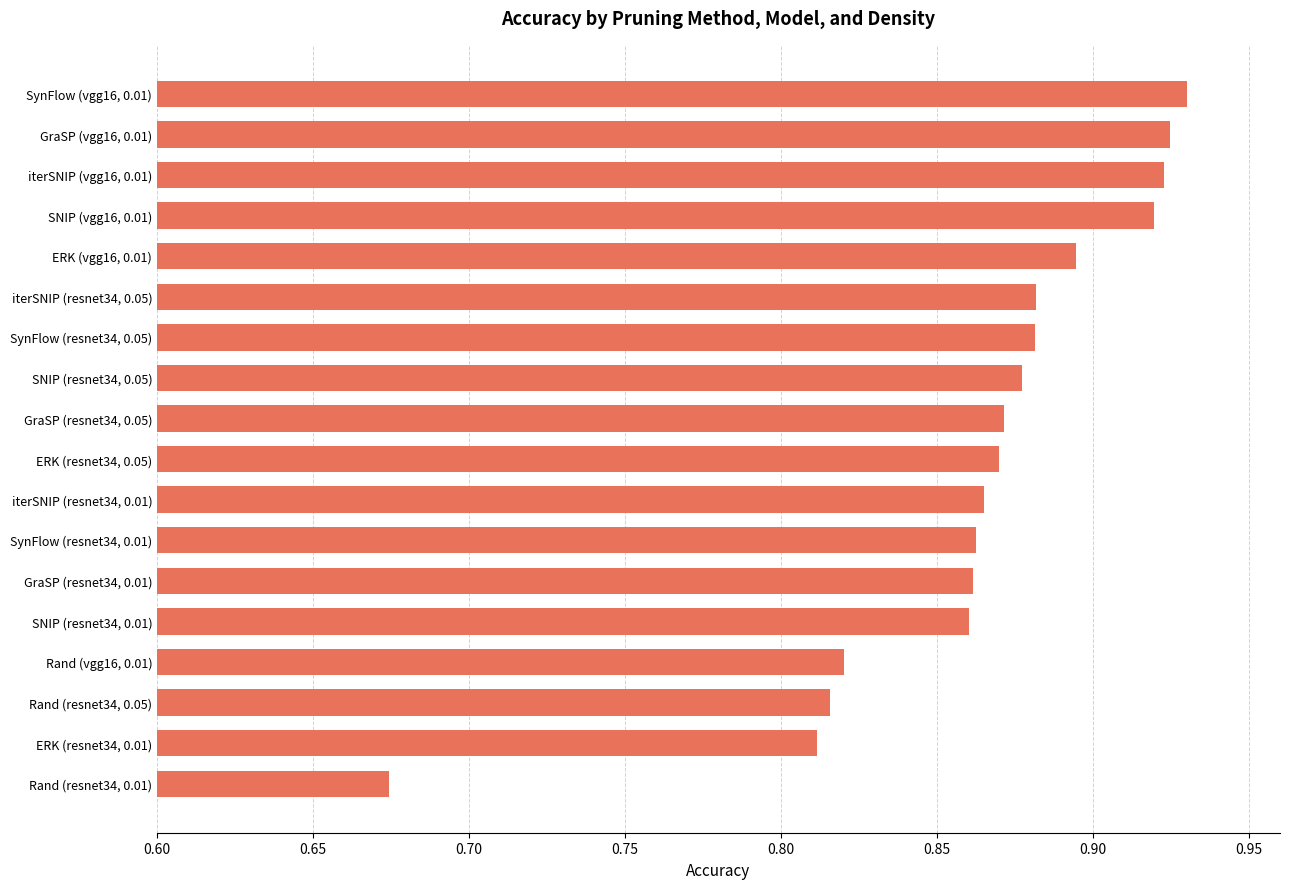

The value at SynFlow (resnet34, 0.05) is 1.4. True or false?

False